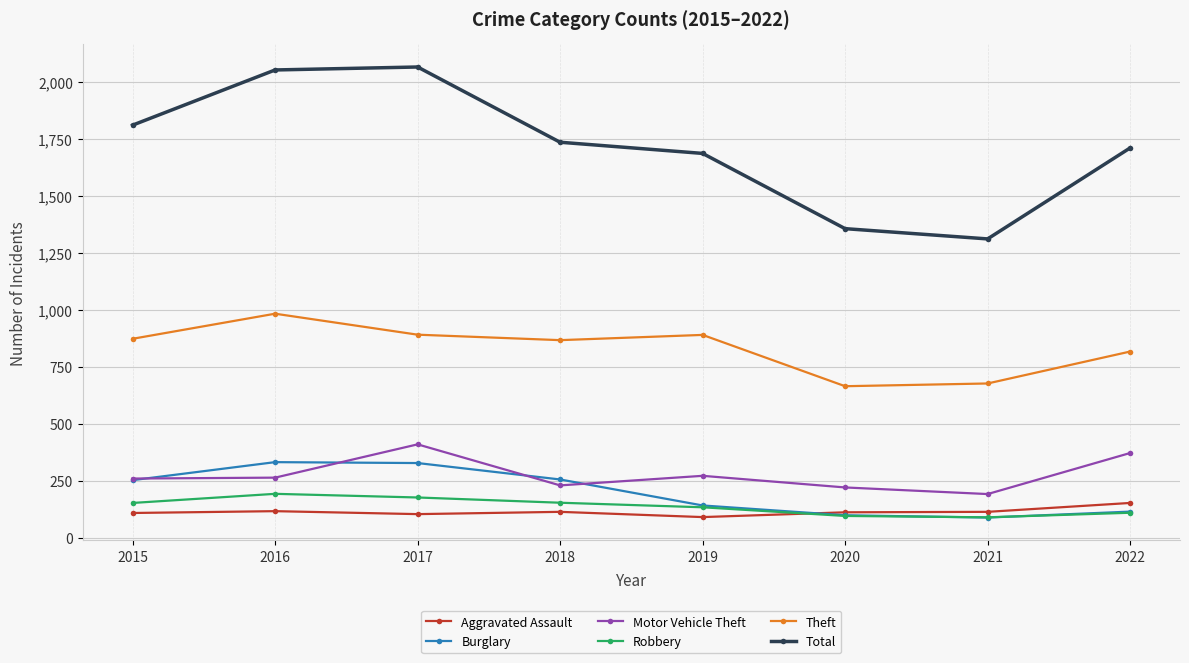

True or false: Motor Vehicle Theft has a value of 231 at 2018.

True